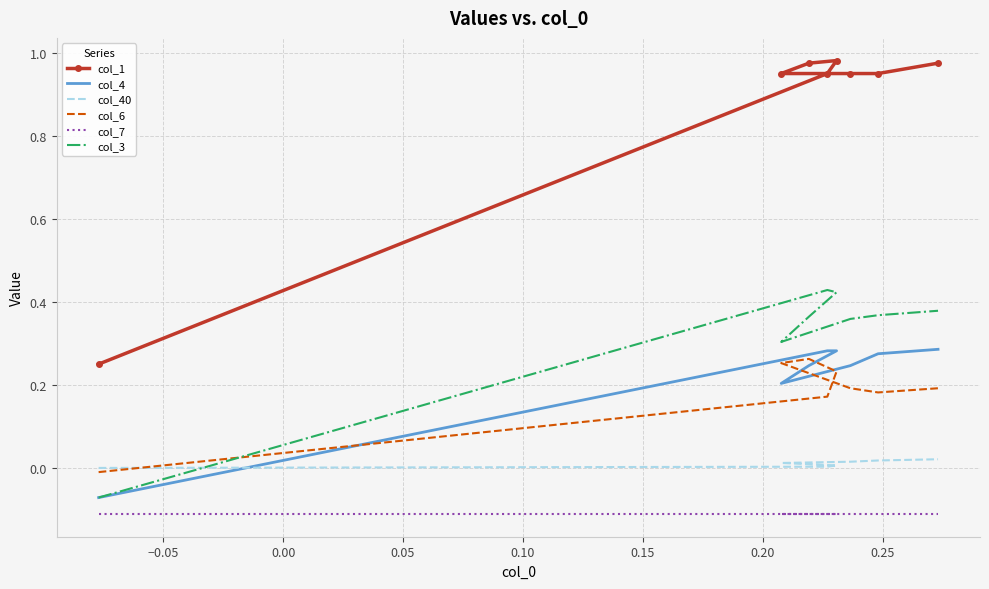

The col_1 series shows 1.0 at 0.20. True or false?

True